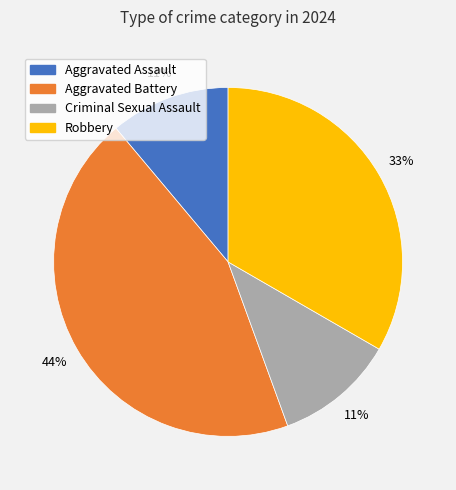

Which has a higher value, Criminal Sexual Assault or Aggravated Battery?

Aggravated Battery